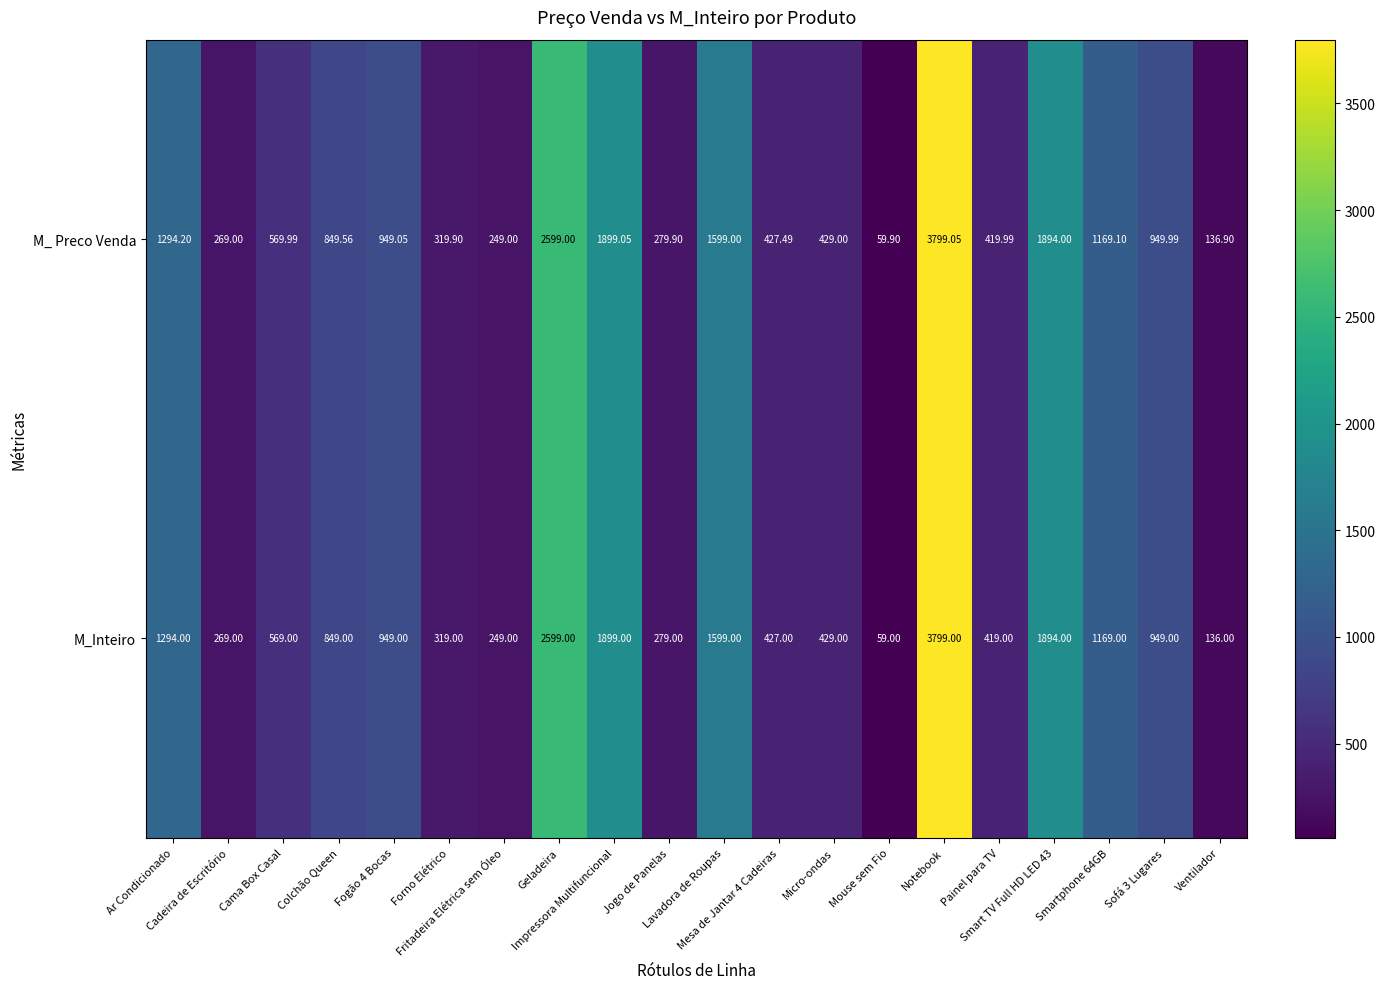

What is the spread (max minus min) of values at Painel para TV?

1.0